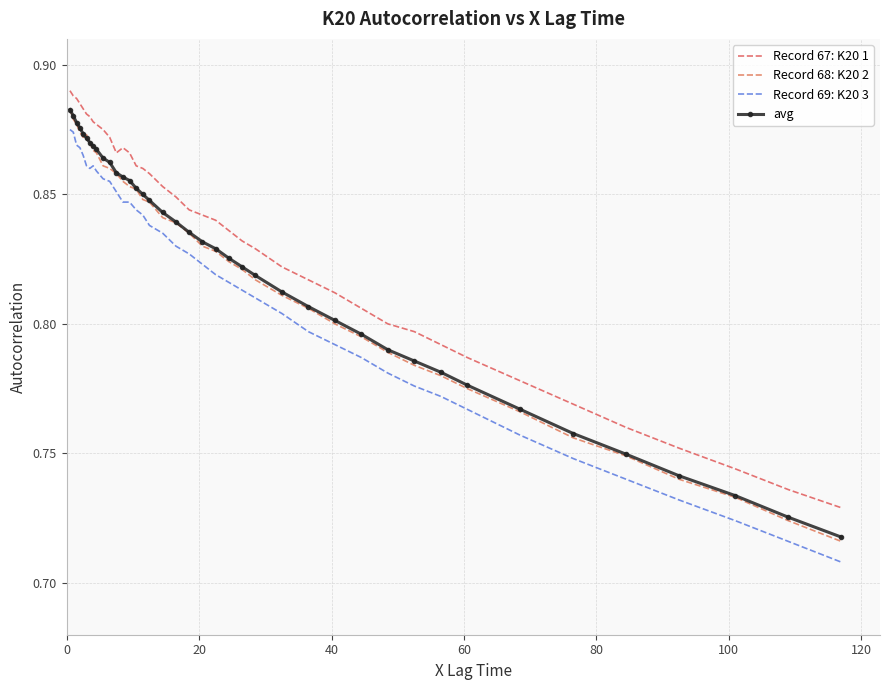

Reading left to right, list all the values displayed in this chart.

Record 67: K20 1: 0.9	0.9	0.9	0.9	0.9	0.9	0.9	0.9	0.9	0.9	0.9	0.9	0.9	0.9	0.9	0.9	0.9	0.9	0.8	0.8	0.8	0.8	0.8	0.8	0.8	0.8	0.8	0.8	0.8	0.8	0.8	0.8	0.8	0.8	0.8	0.8	0.8	0.7	0.7	0.7
Record 68: K20 2: 0.9	0.9	0.9	0.9	0.9	0.9	0.9	0.9	0.9	0.9	0.9	0.9	0.9	0.9	0.9	0.8	0.8	0.8	0.8	0.8	0.8	0.8	0.8	0.8	0.8	0.8	0.8	0.8	0.8	0.8	0.8	0.8	0.8	0.8	0.8	0.7	0.7	0.7	0.7	0.7
Record 69: K20 3: 0.9	0.9	0.9	0.9	0.9	0.9	0.9	0.9	0.9	0.9	0.9	0.9	0.8	0.8	0.8	0.8	0.8	0.8	0.8	0.8	0.8	0.8	0.8	0.8	0.8	0.8	0.8	0.8	0.8	0.8	0.8	0.8	0.8	0.8	0.7	0.7	0.7	0.7	0.7	0.7
avg: 0.9	0.9	0.9	0.9	0.9	0.9	0.9	0.9	0.9	0.9	0.9	0.9	0.9	0.9	0.9	0.8	0.8	0.8	0.8	0.8	0.8	0.8	0.8	0.8	0.8	0.8	0.8	0.8	0.8	0.8	0.8	0.8	0.8	0.8	0.8	0.7	0.7	0.7	0.7	0.7